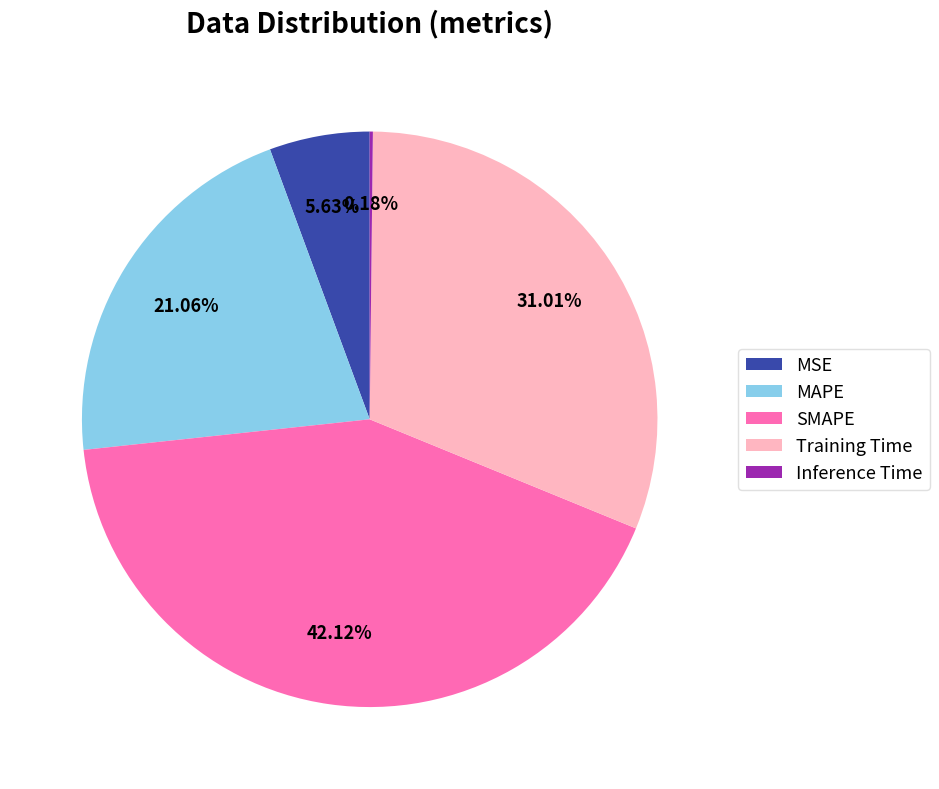

To the nearest percent, what is the difference between the largest and smallest slice percentages?

42%